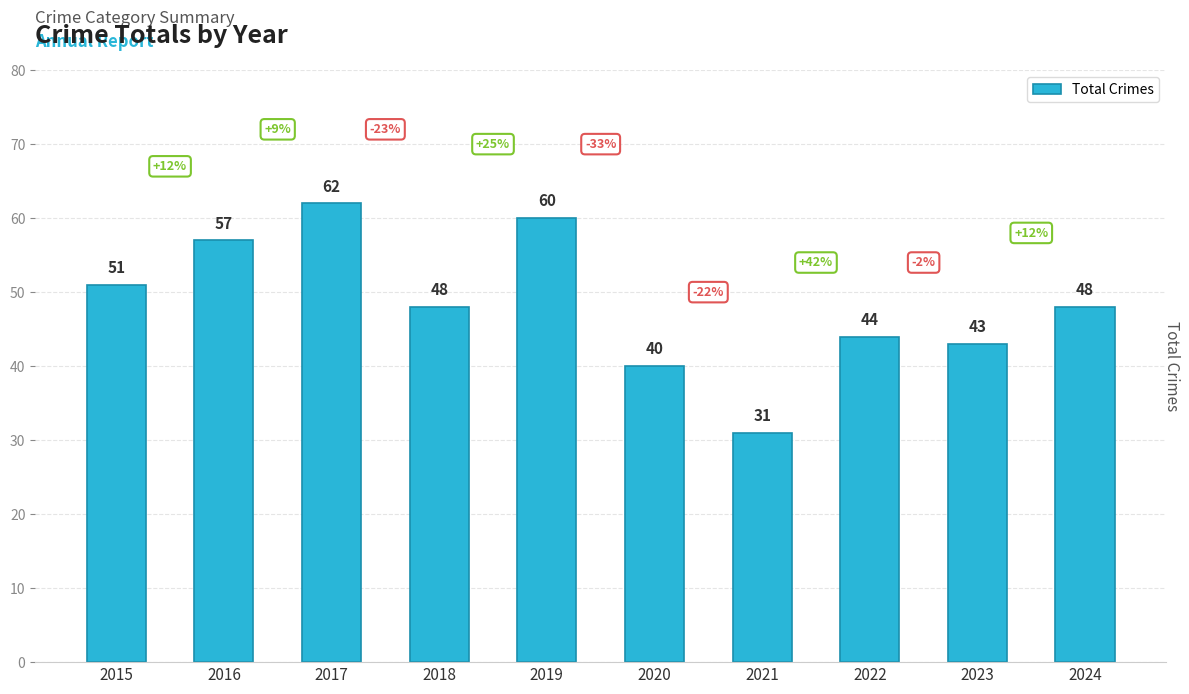

Where does the data first go above 48?

2015